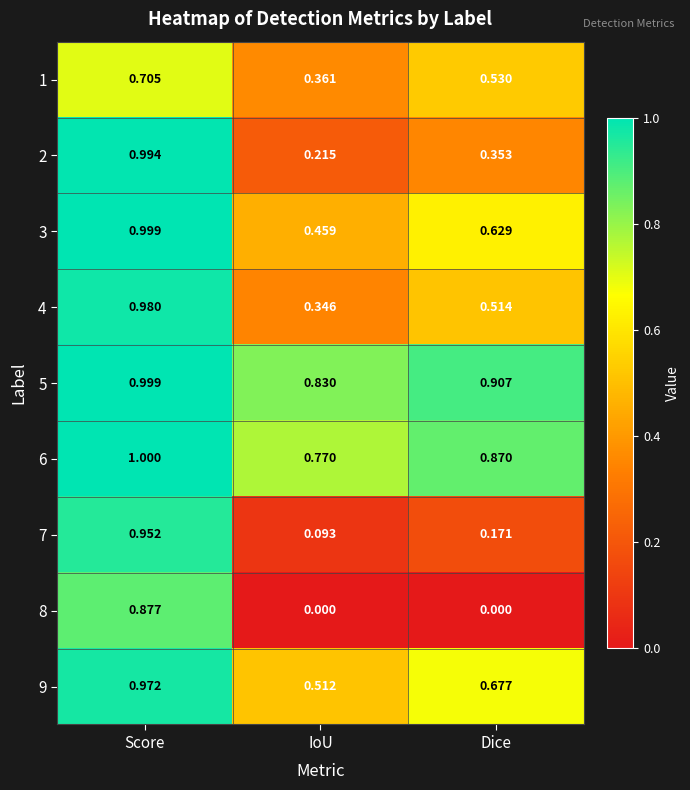

Which series has the largest range (max minus min)?

8